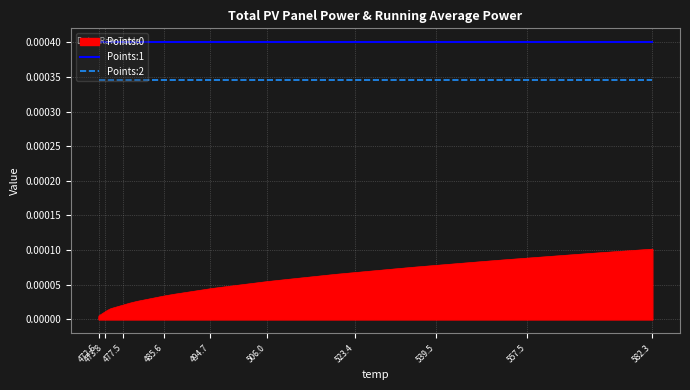

True or false: Points:1 and Points:0 intersect in this chart.

False